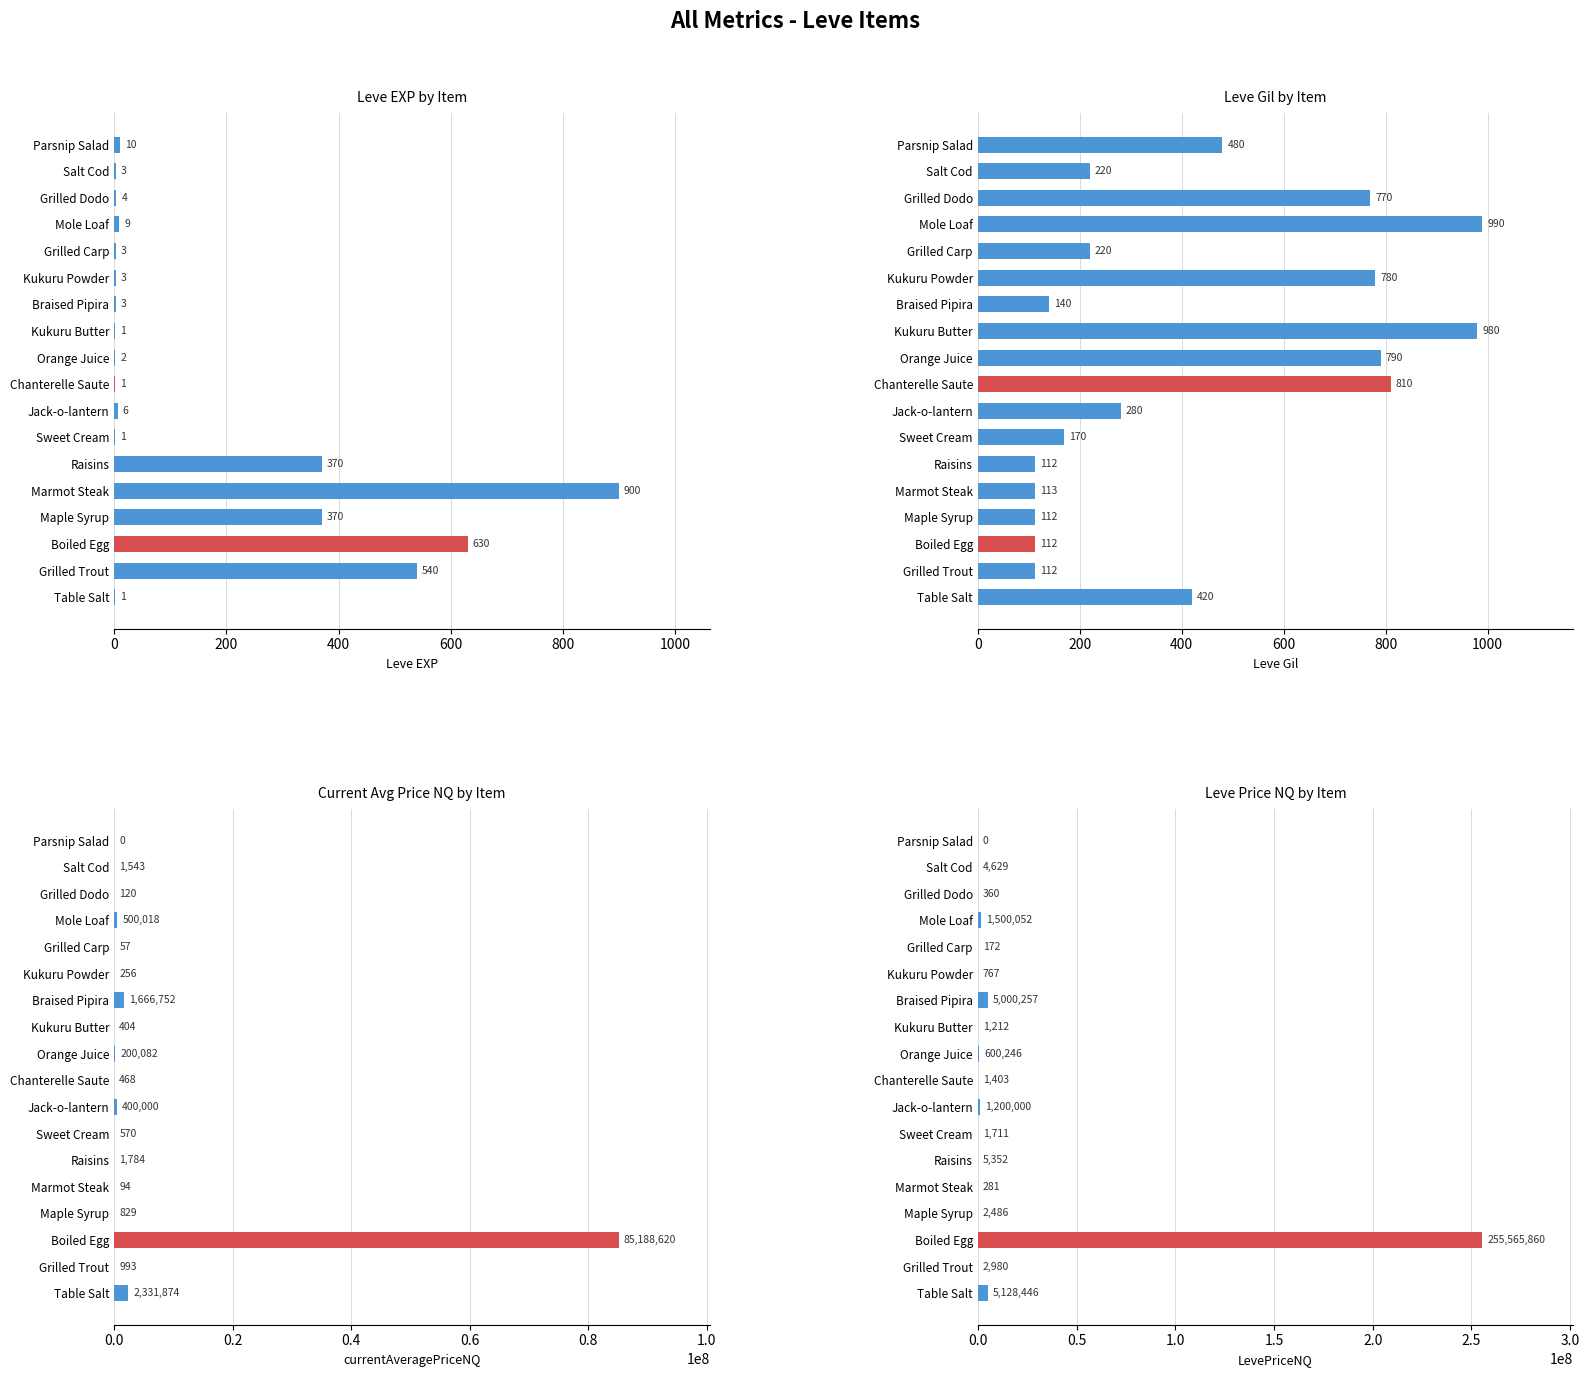

How many series are shown in this chart?

4